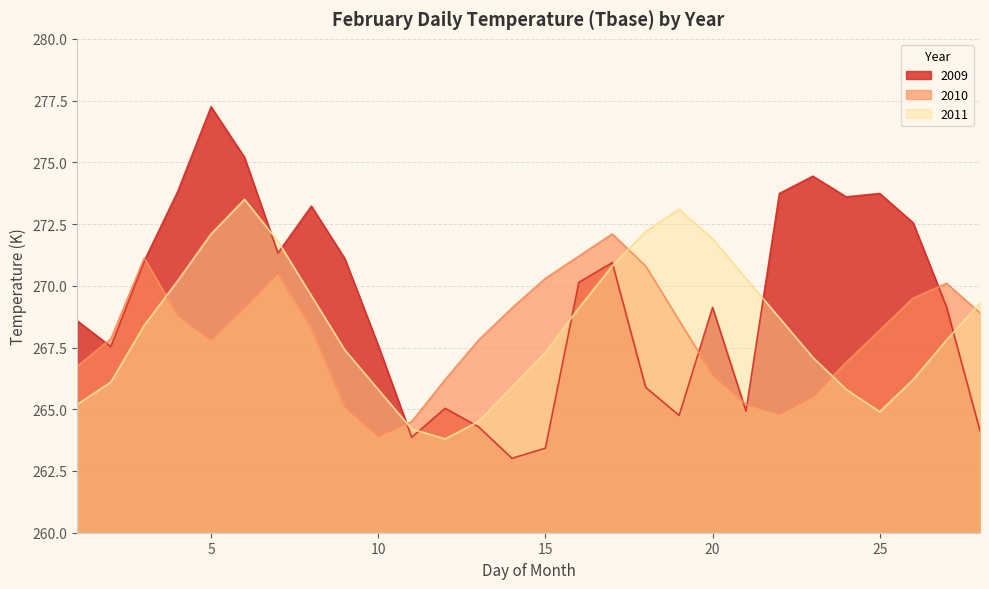

True or false: 2009 has a value of 264.1 at 28.

True